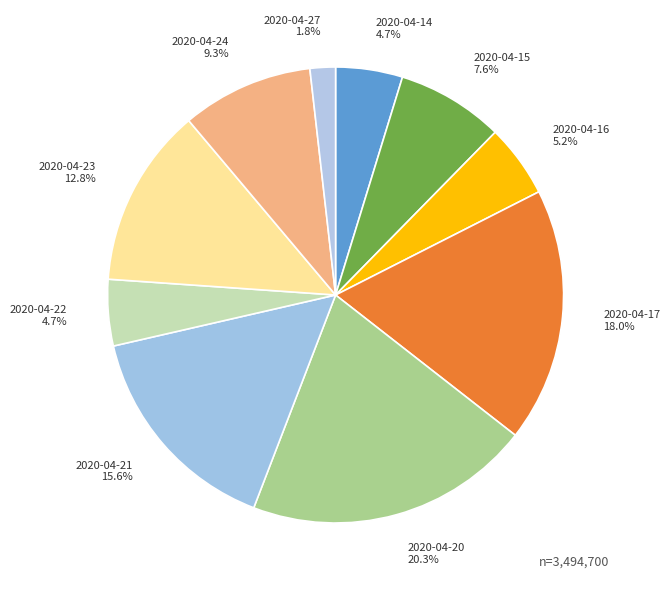

True or false: 2020-04-17 accounts for 18% of the total.

True